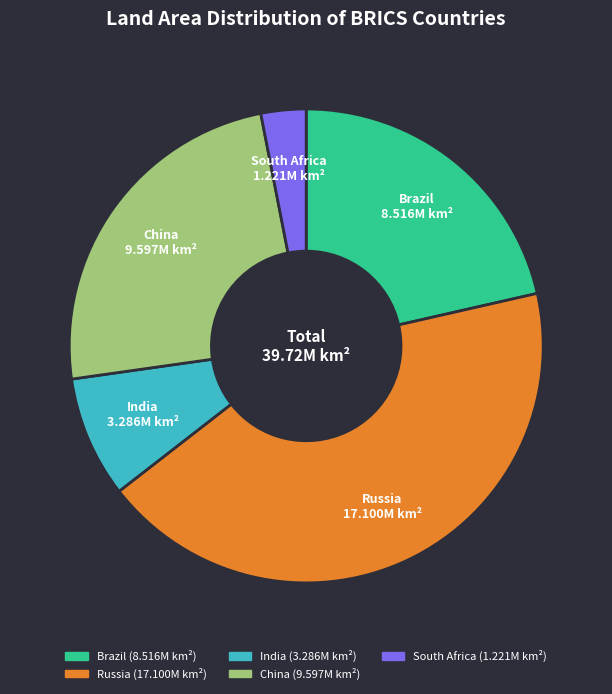

Do Russia and Brazil together represent more than half of the pie?

Yes